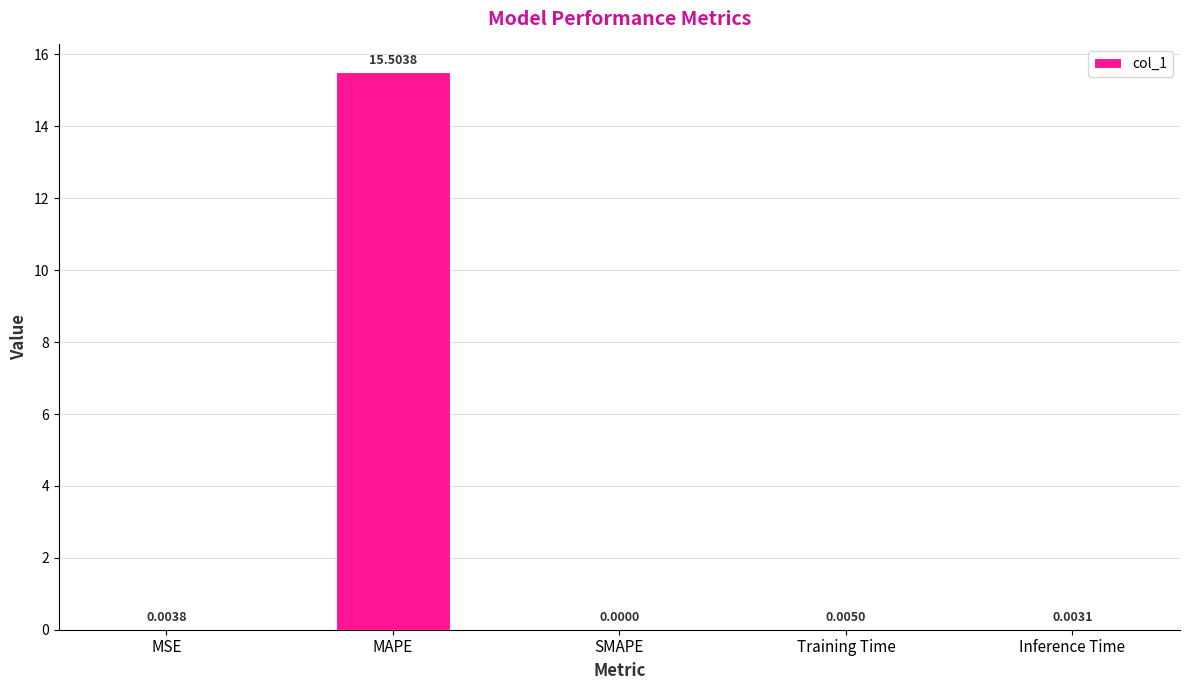

Are the bars grouped side by side (vs. stacked)?

No